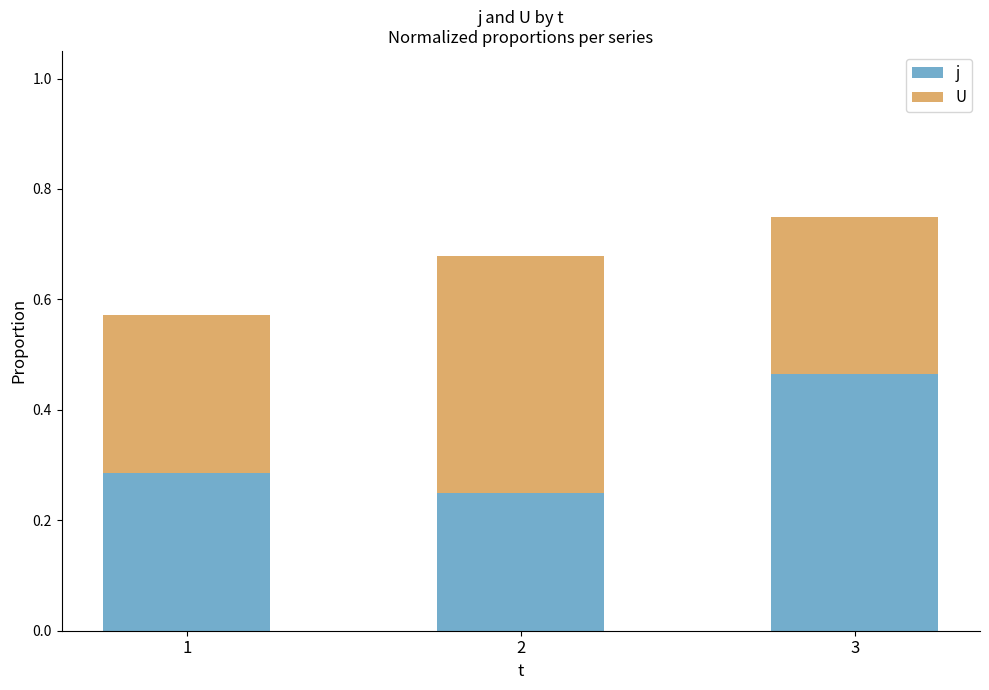

Where is j nearest to the value 0?

2